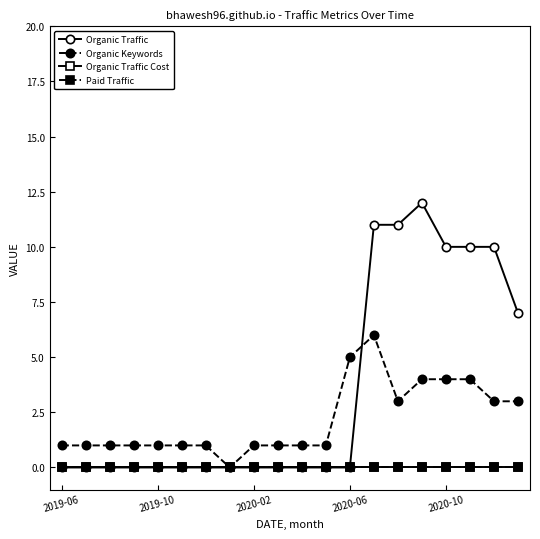

Is this an area chart (filled region under the line)?

No